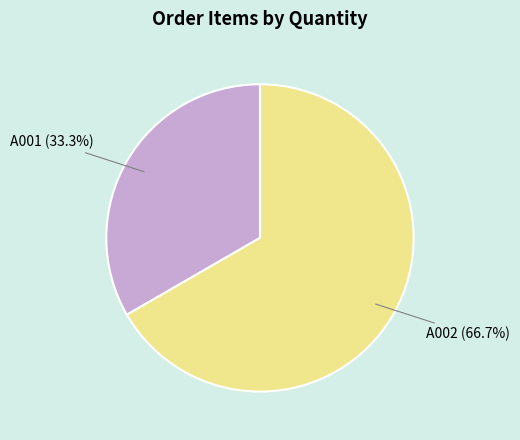

What is the largest slice in the pie chart?

A002